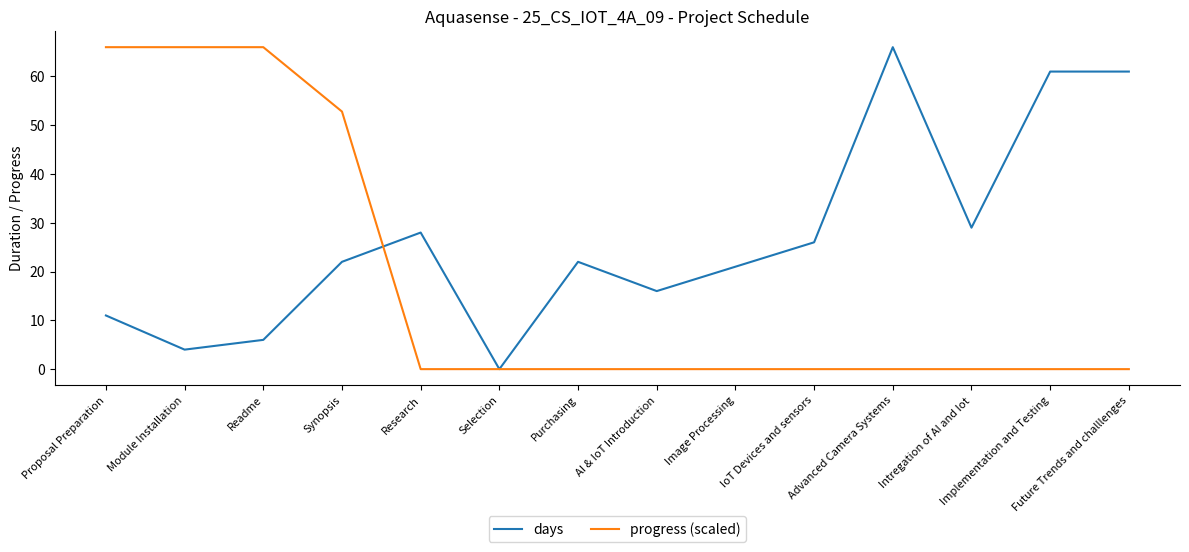

What is the difference between the highest and lowest values at Module Installation?

62.0